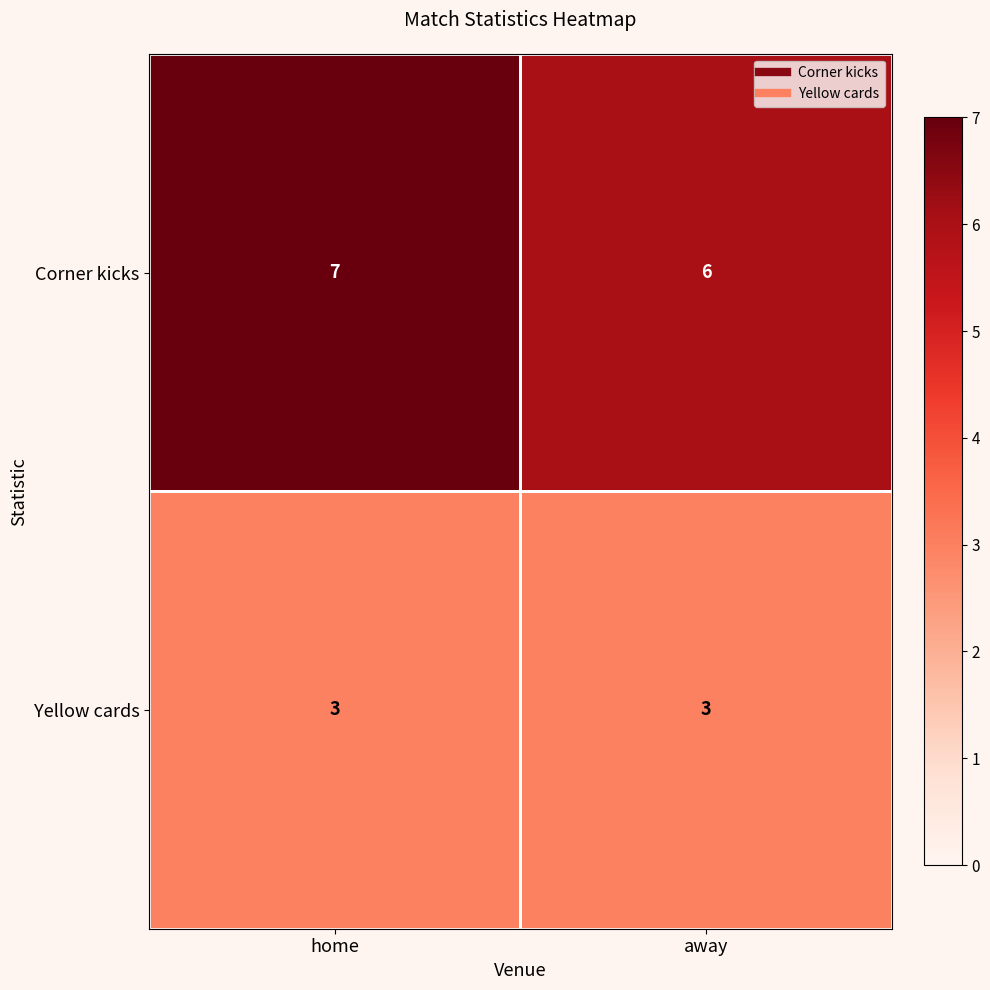

Between home and away, which series saw the biggest shift?

Corner kicks